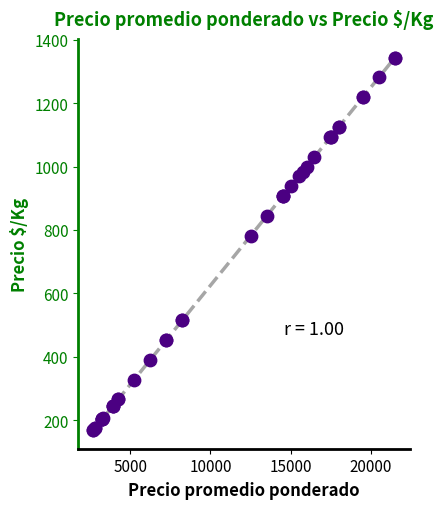

What Y value in the scatter plot is closest to 756?

781